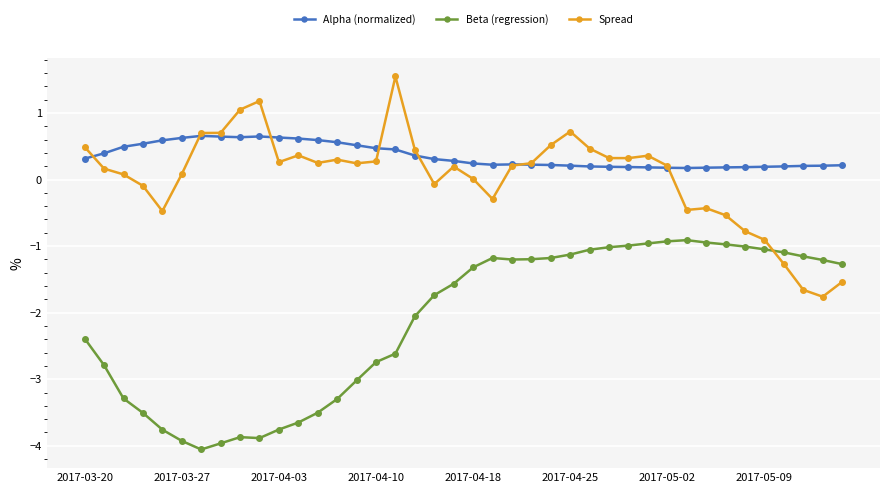

What is the value of the Spread point at the 31st from the left?

0.2